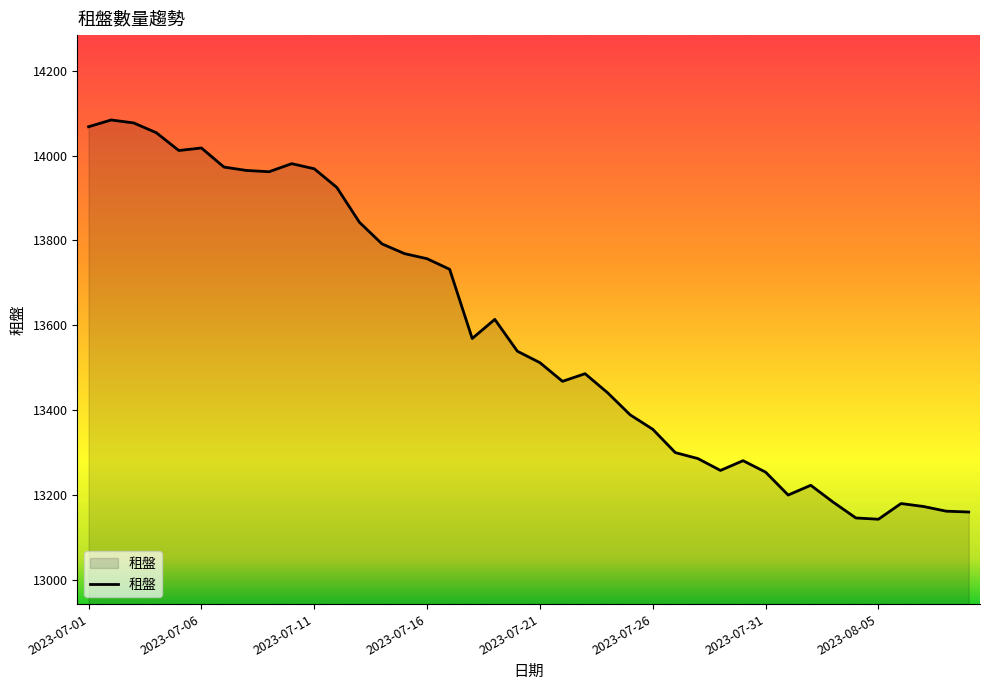

What is the difference between the maximum and minimum values?

941